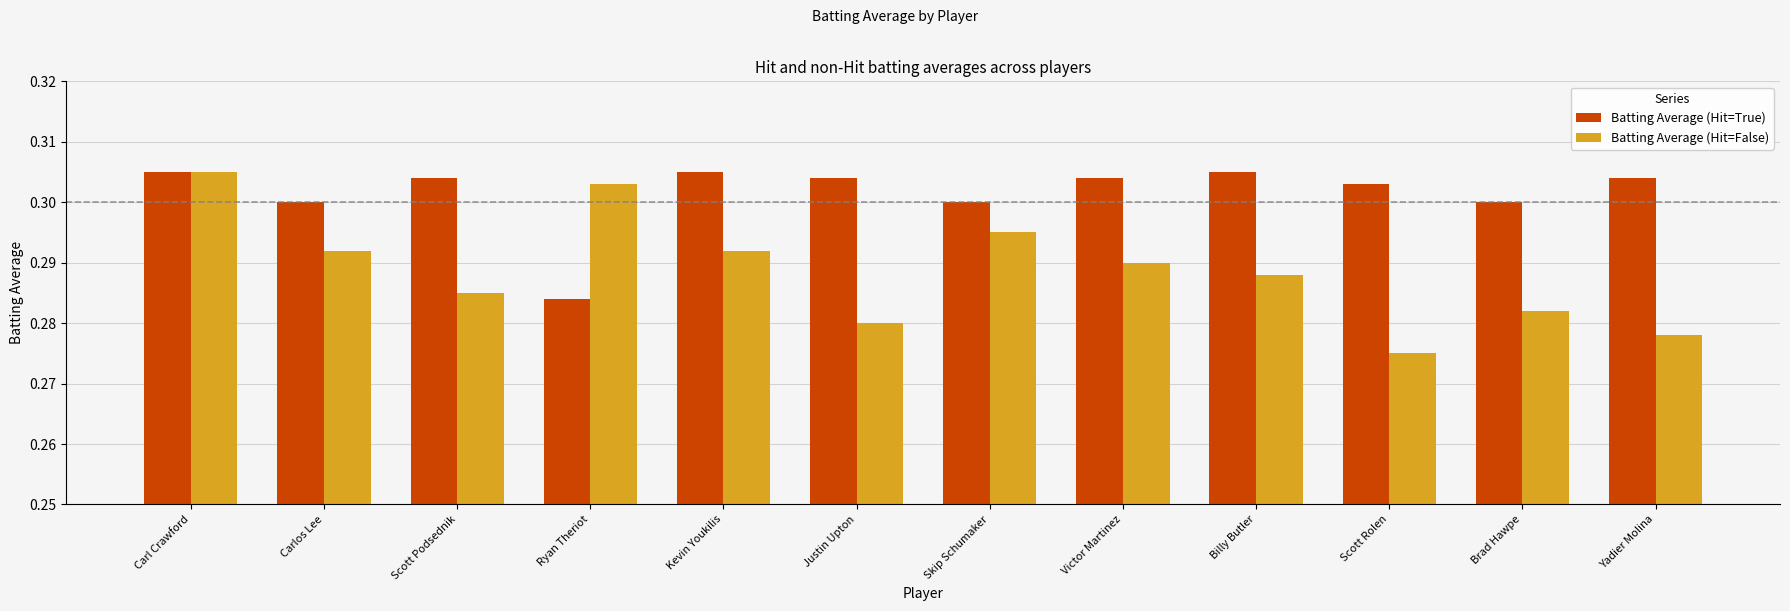

How many Batting Average (Hit=False) values are between 0 and 1?

12